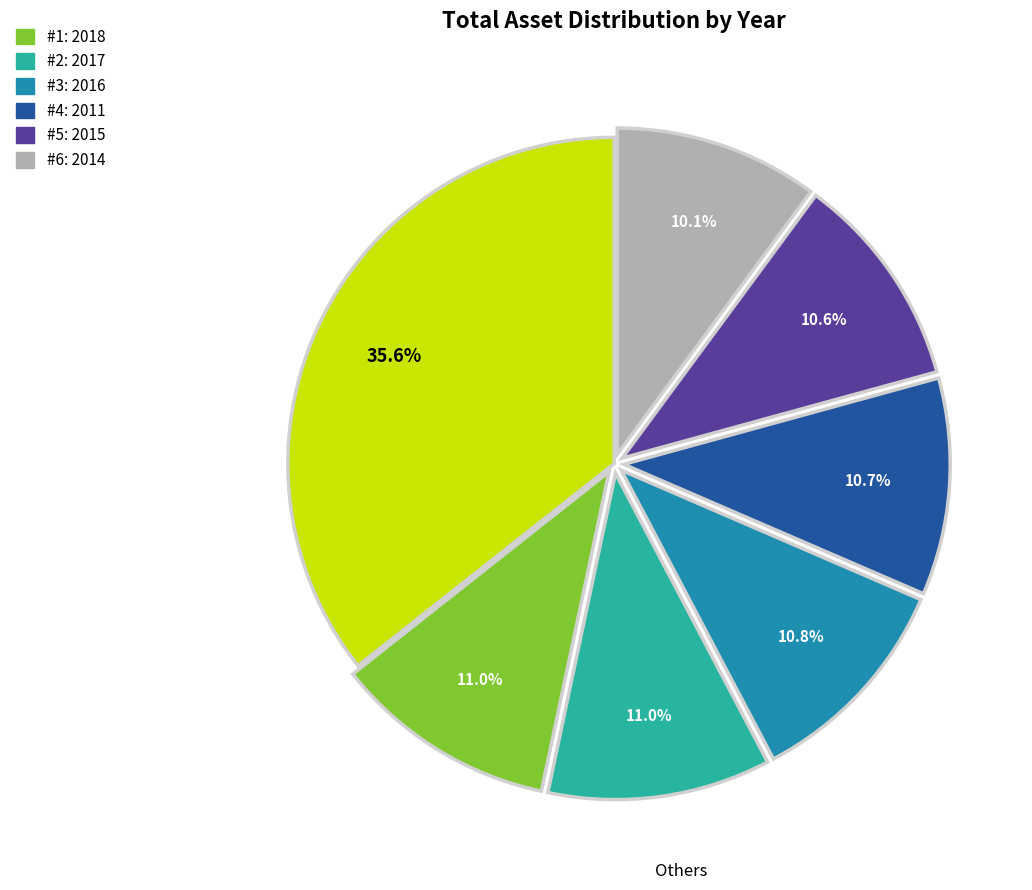

Does any single category account for the majority?

No